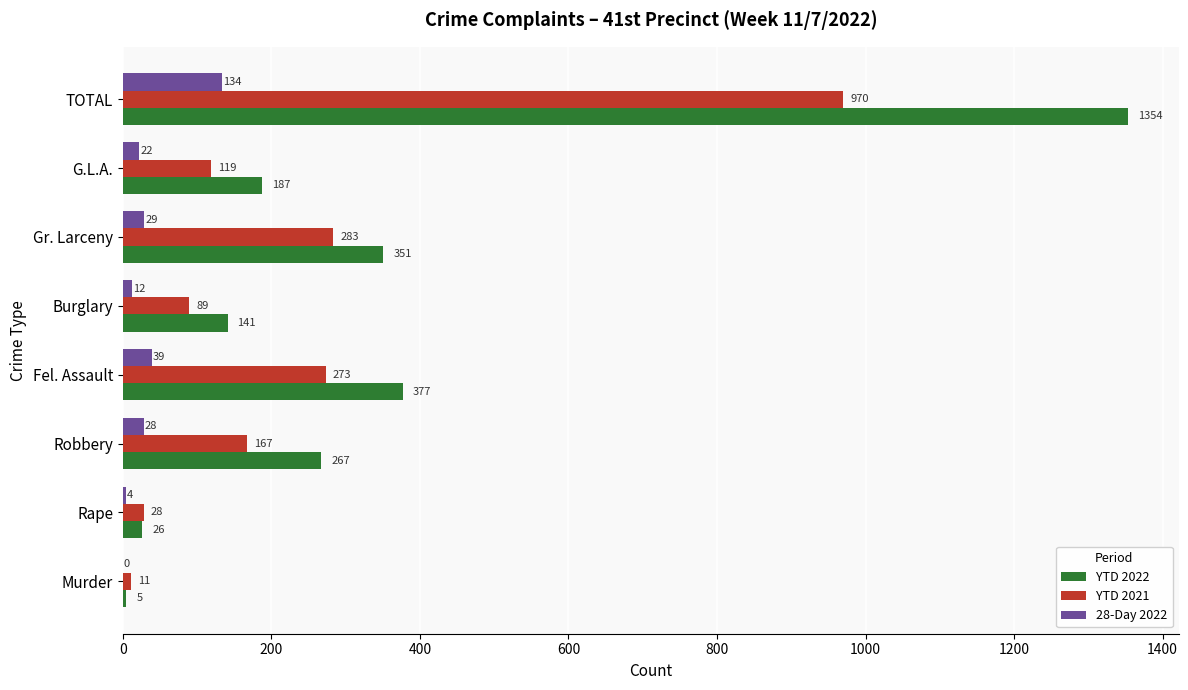

What is the approximate value of 28-Day 2022 at G.L.A.?

22